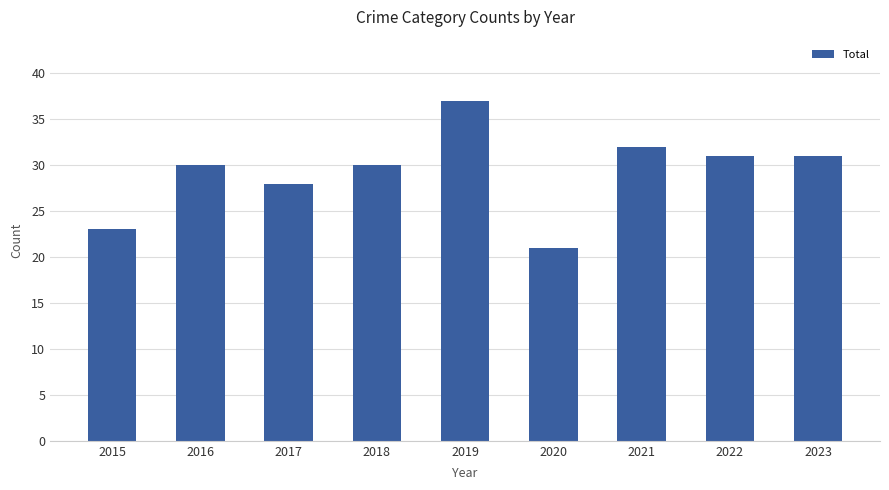

Is it true that the value at 2019 is 56?

False